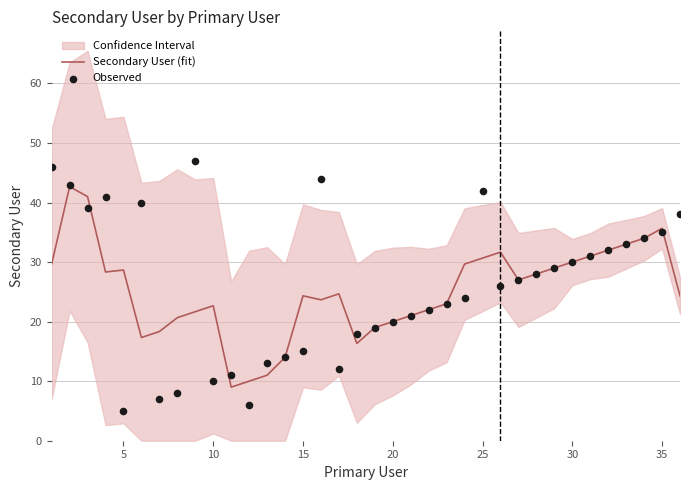

Which series has the largest total across all categories?

Observed